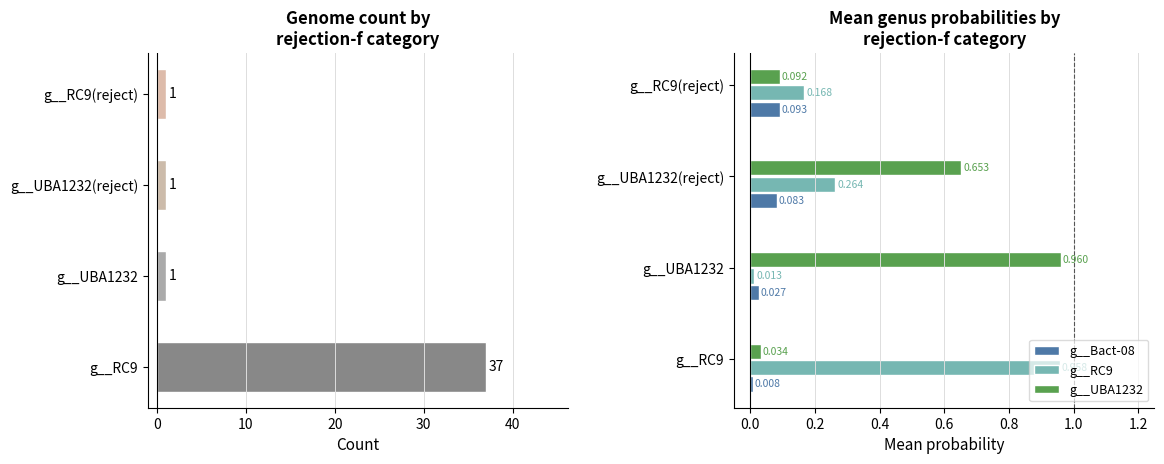

What is the average value of the g__RC9 series?

0.4